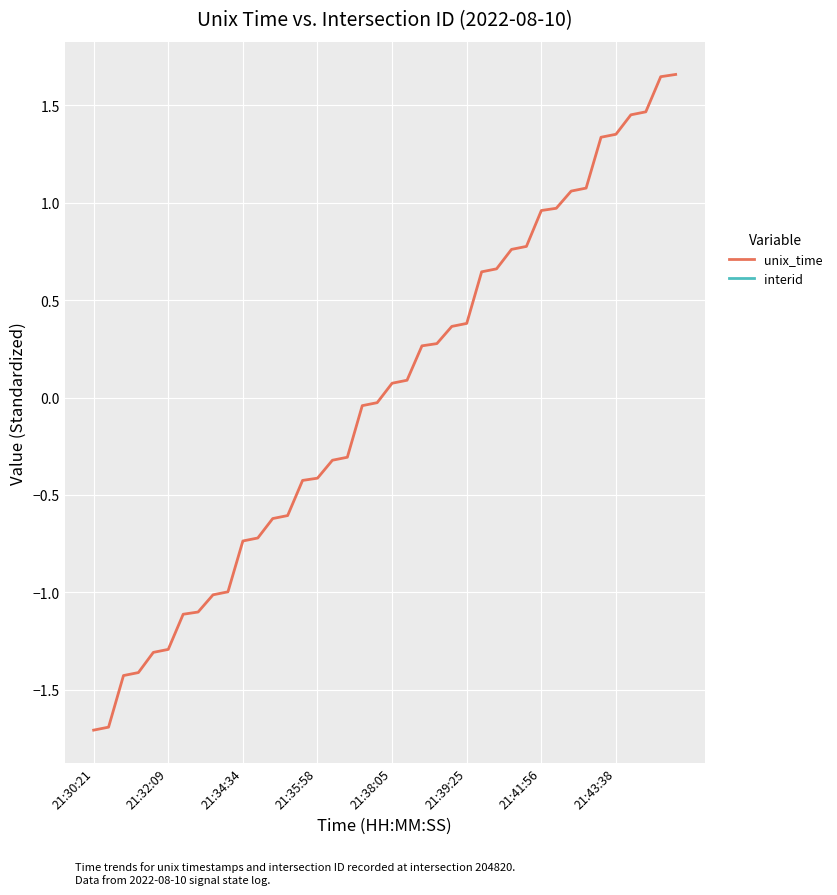

How many values in unix_time are above zero?

20